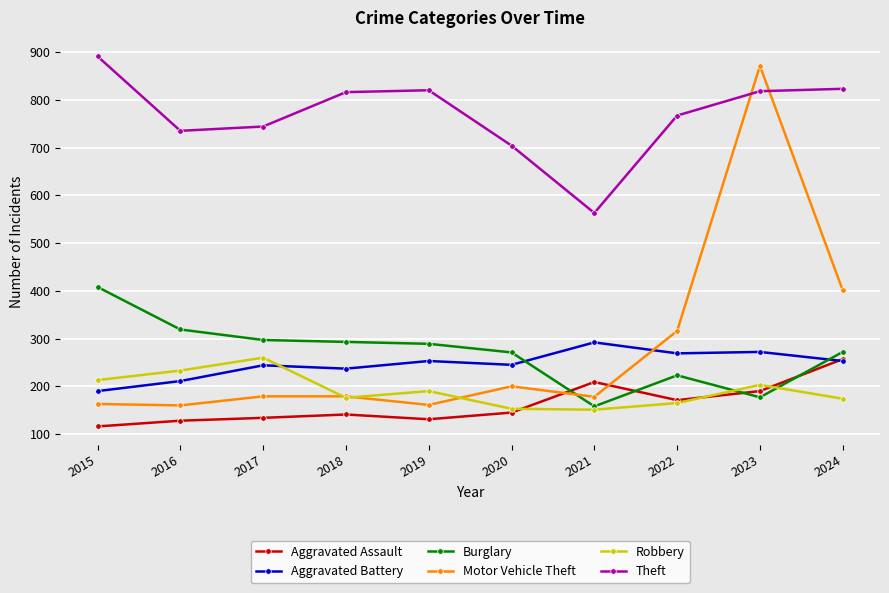

Which label corresponds to the largest value in the chart?

2015